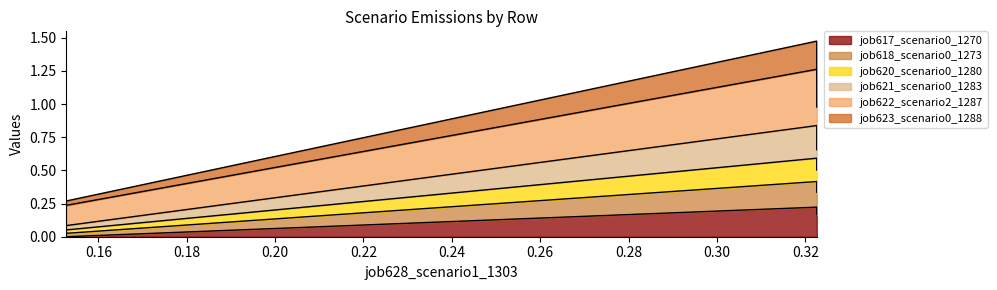

Which series has the largest range (max minus min)?

job622_scenario2_1287